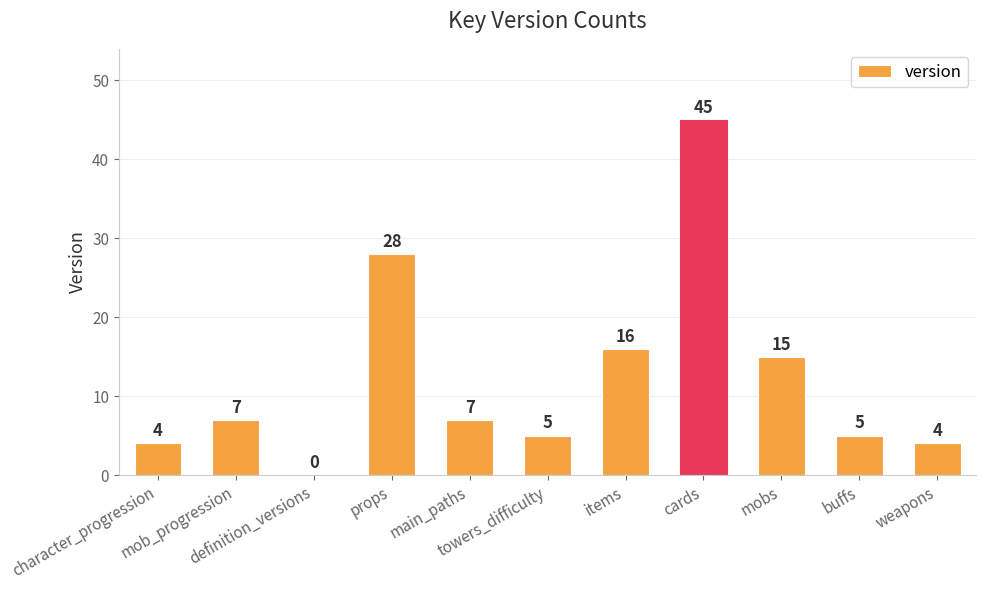

What is the greatest value displayed?

45